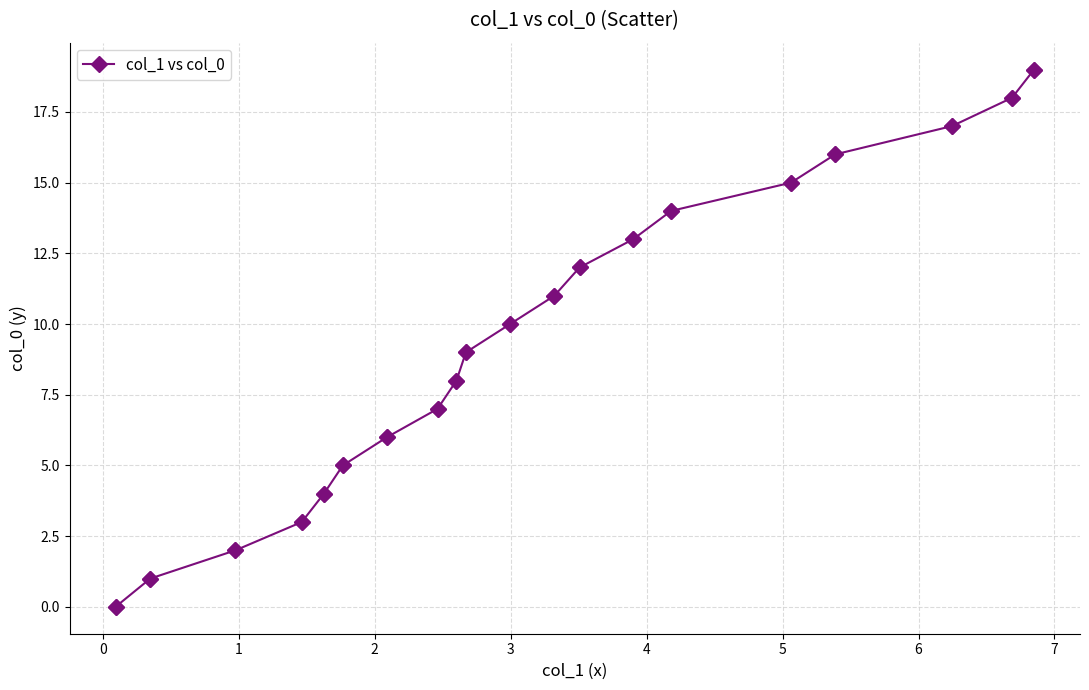

What is the average value?

10